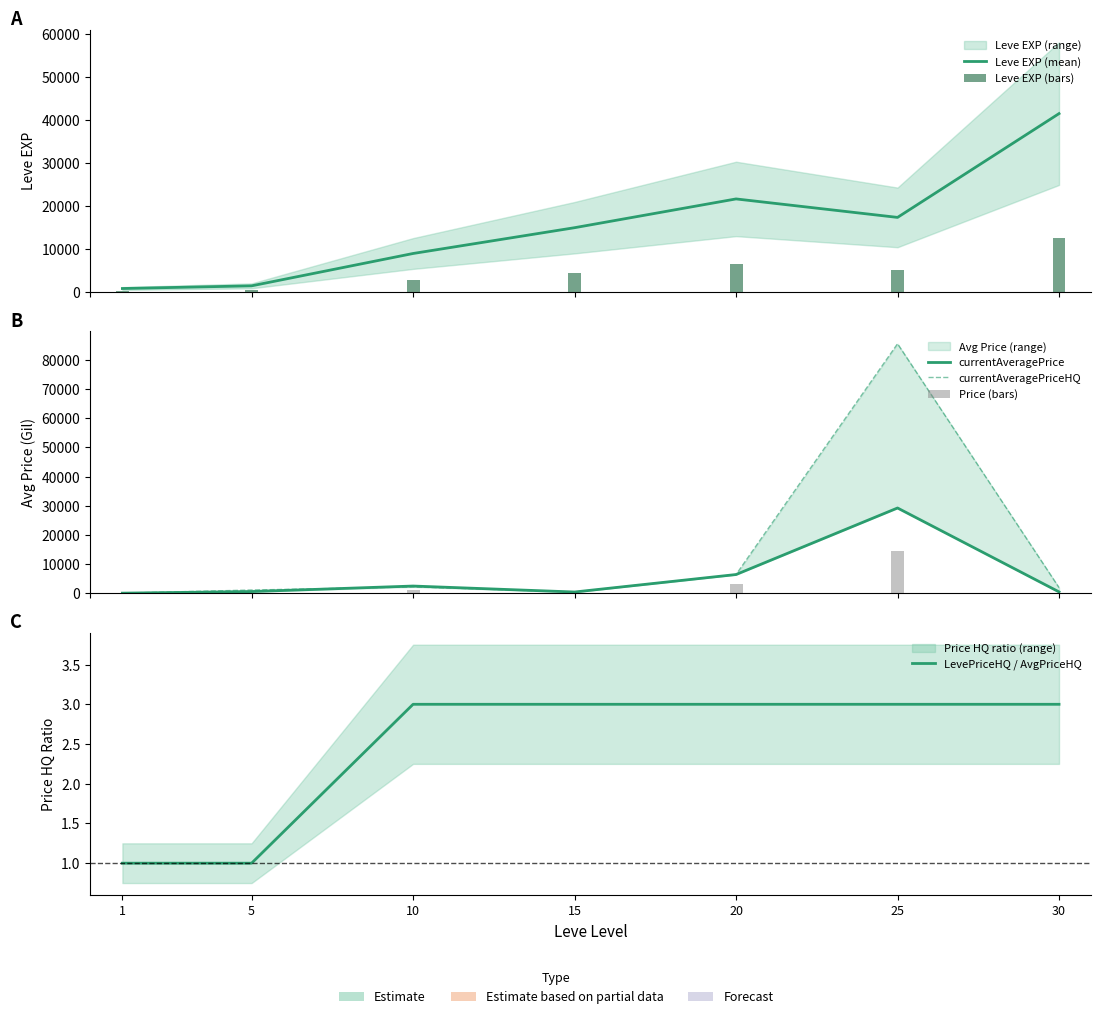

List the series in order of their peak value, lowest first.

LevePriceHQ / AvgPriceHQ, Leve EXP (bars), Price (bars), currentAveragePrice, Leve EXP (mean), currentAveragePriceHQ